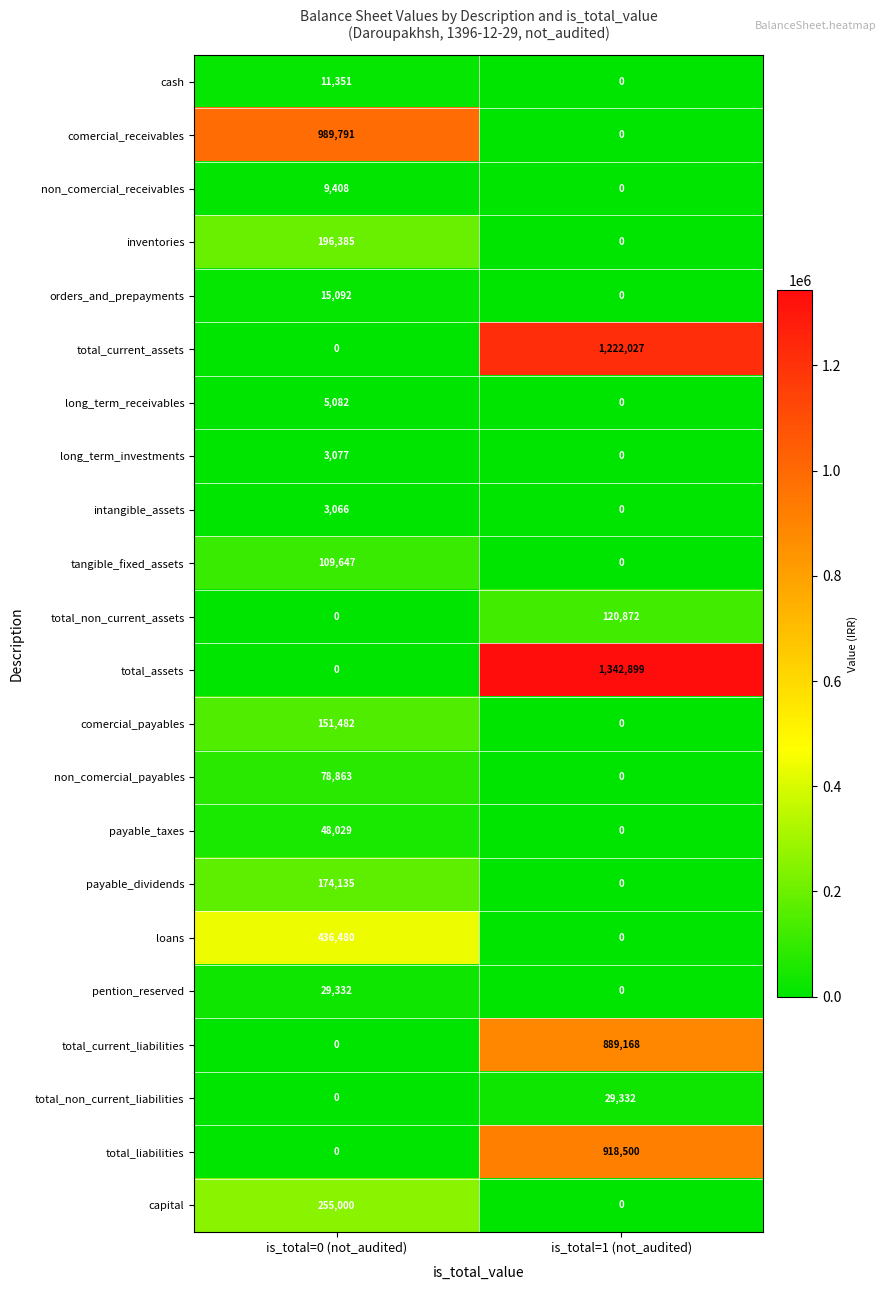

What is the average value of the cash series?

5676